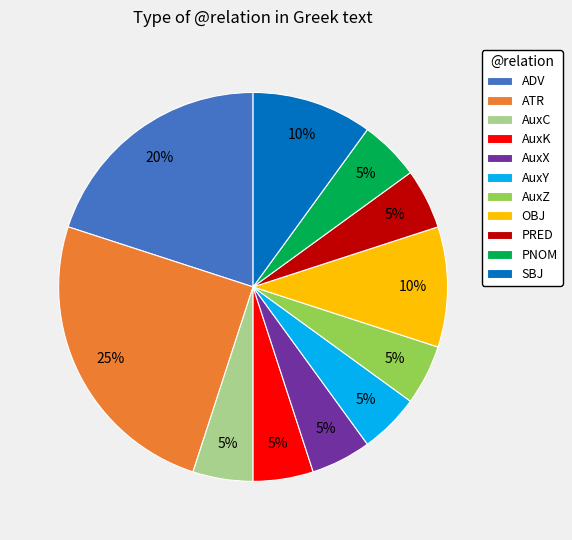

Combined, do AuxY and AuxC account for over 50%?

No